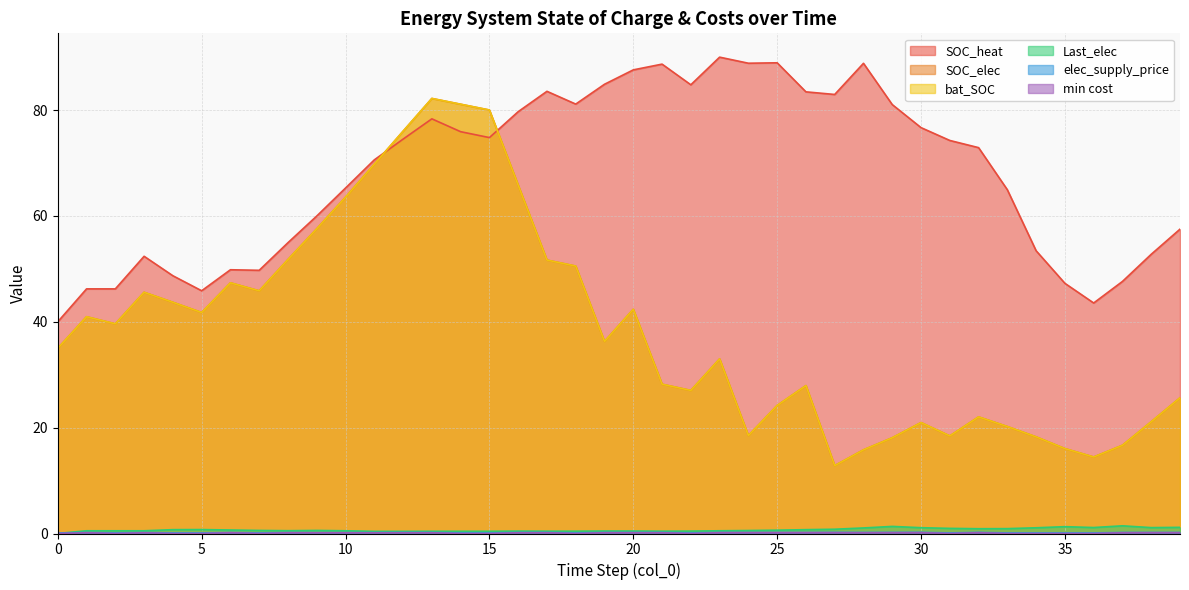

True or false: min cost and bat_SOC cross at least once.

False